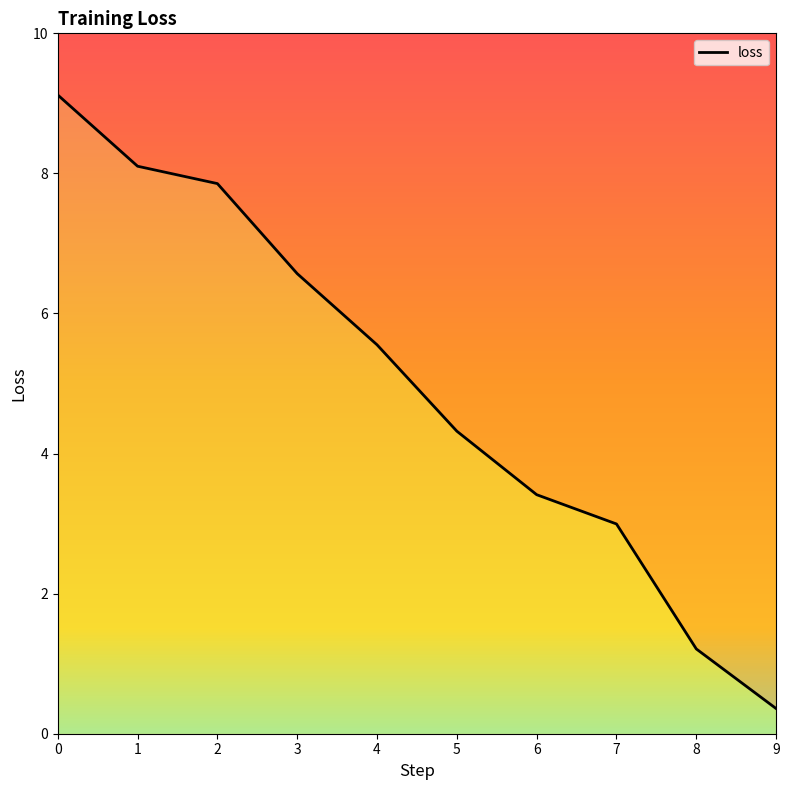

What is the value of the 6th point from the left?

4.3